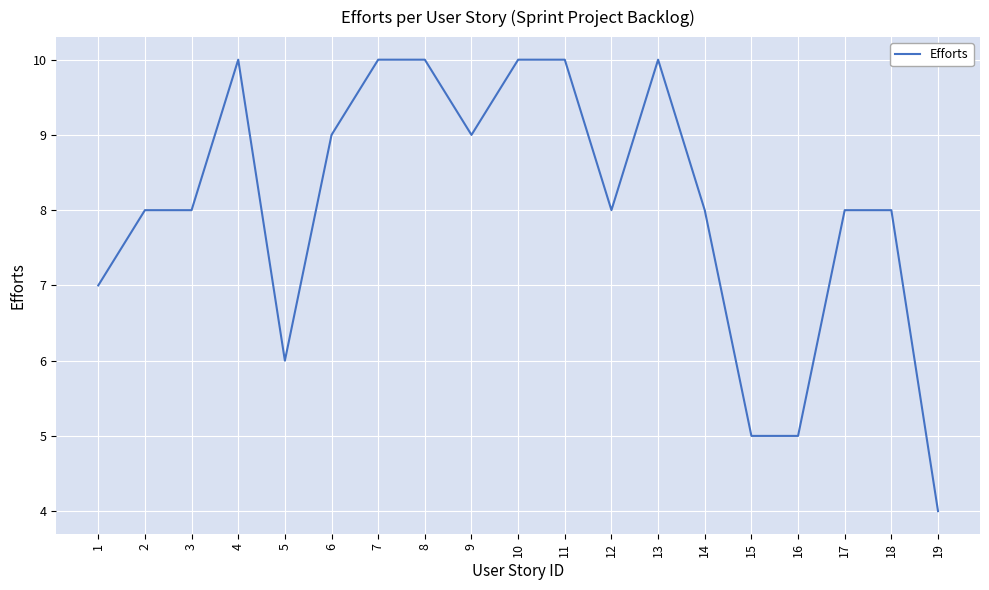

Count the values in the range 7 to 10.

15